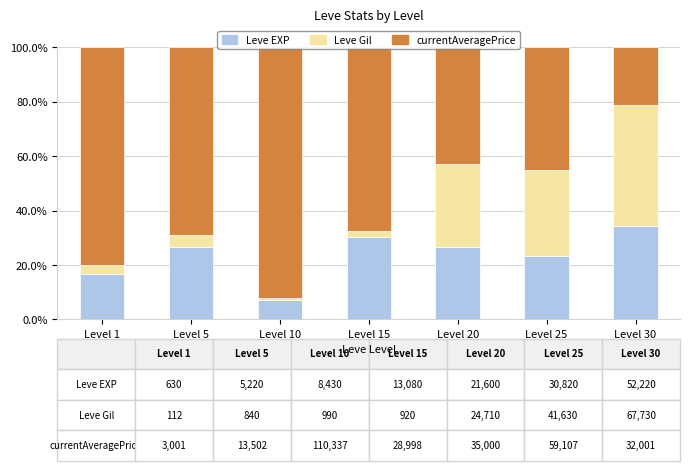

True or false: Leve EXP has a value of 34.4 at Level 30.

True